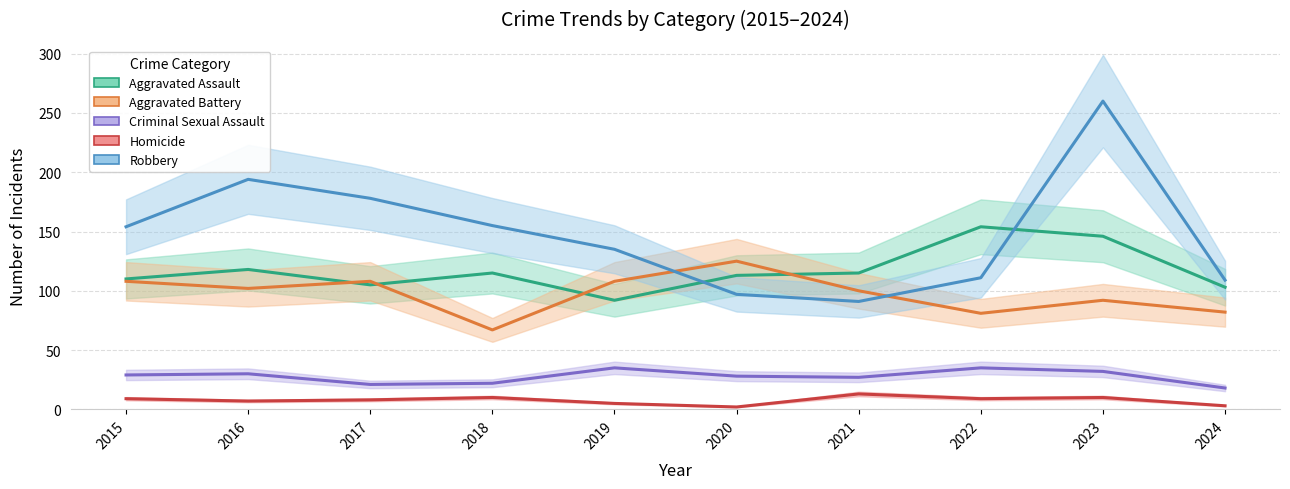

At which category does the chart reach its minimum across all series?

2020